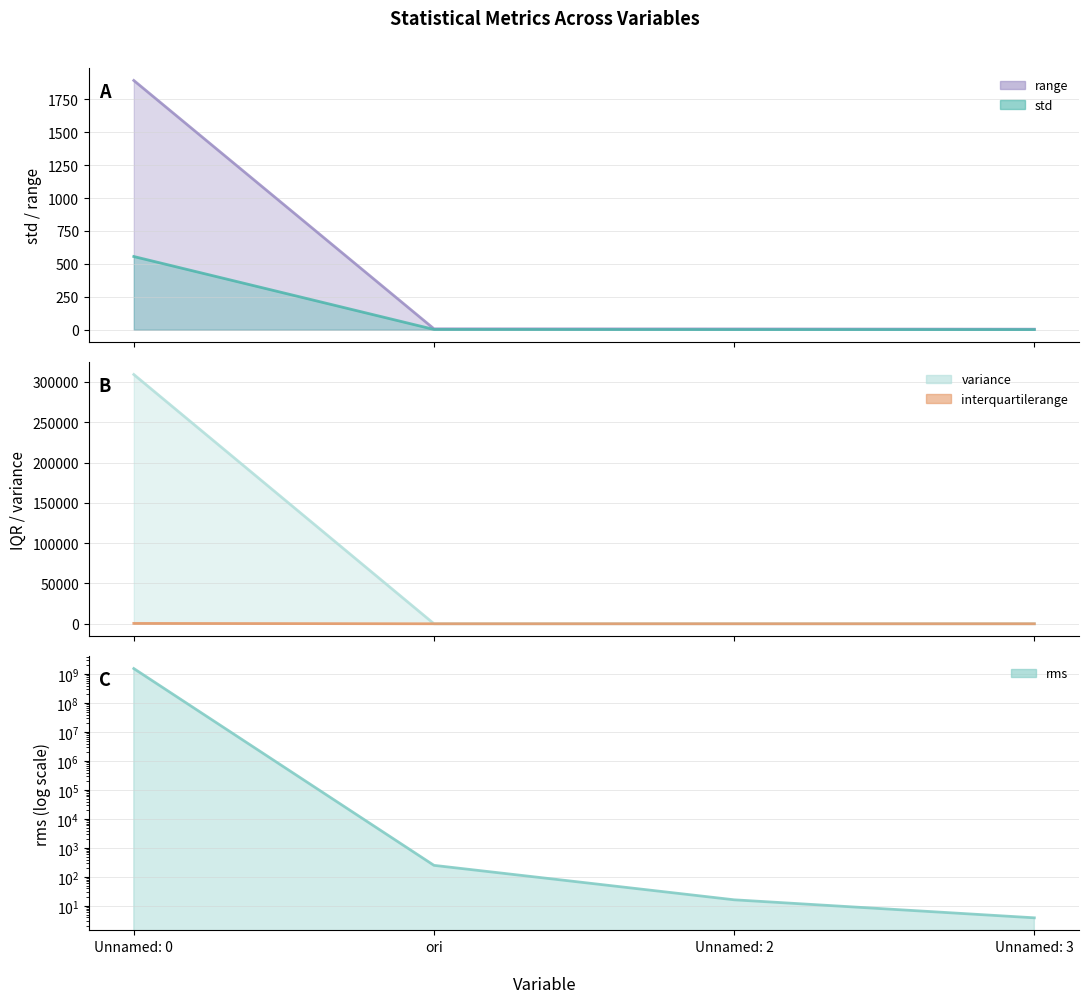

Is the value of interquartilerange at Unnamed: 2 greater than the value of variance at ori?

No